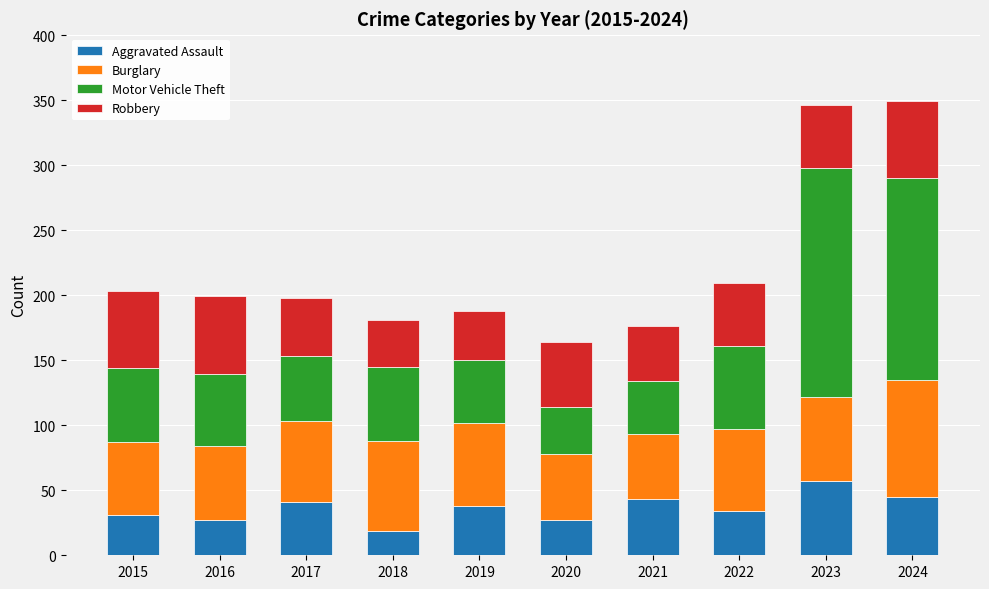

What are all the series names shown in the legend?

Aggravated Assault, Burglary, Motor Vehicle Theft, Robbery